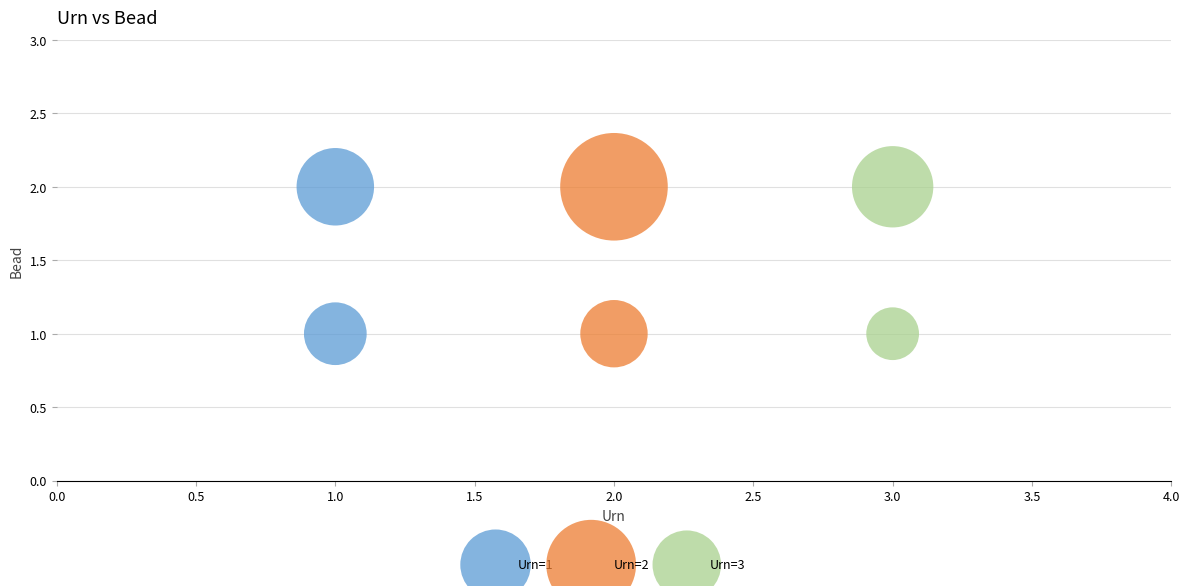

What are all the series names shown in the legend?

Urn=1, Urn=2, Urn=3